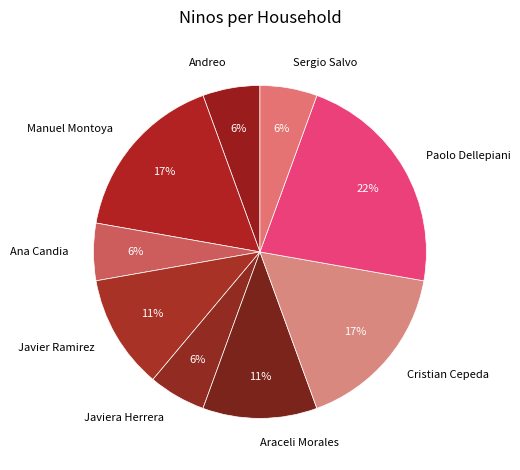

What percentage is the Paolo Dellepiani slice, to the nearest percent?

22%